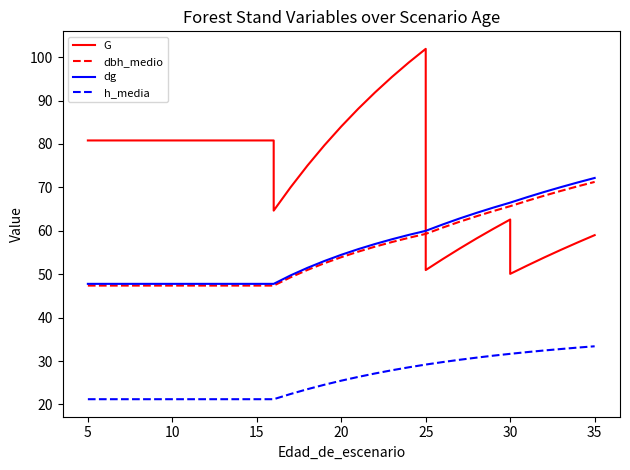

How many lines are shown in the chart?

4